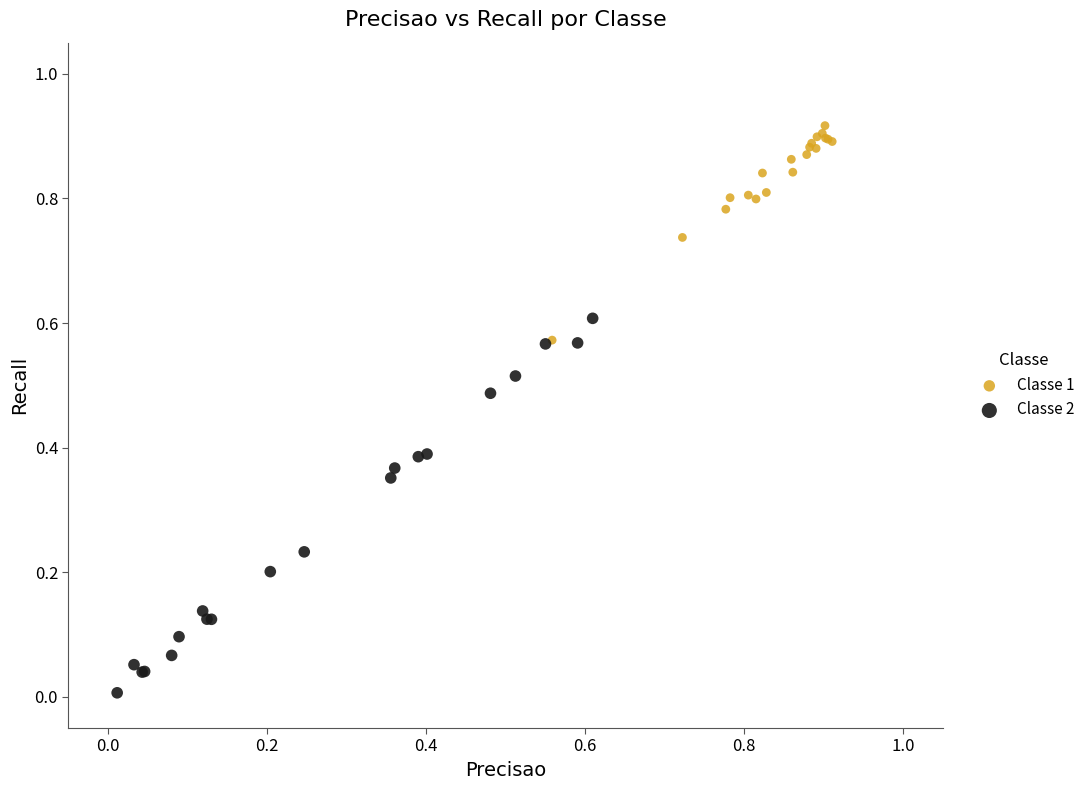

What are all the series names shown in the legend?

Classe 1, Classe 2